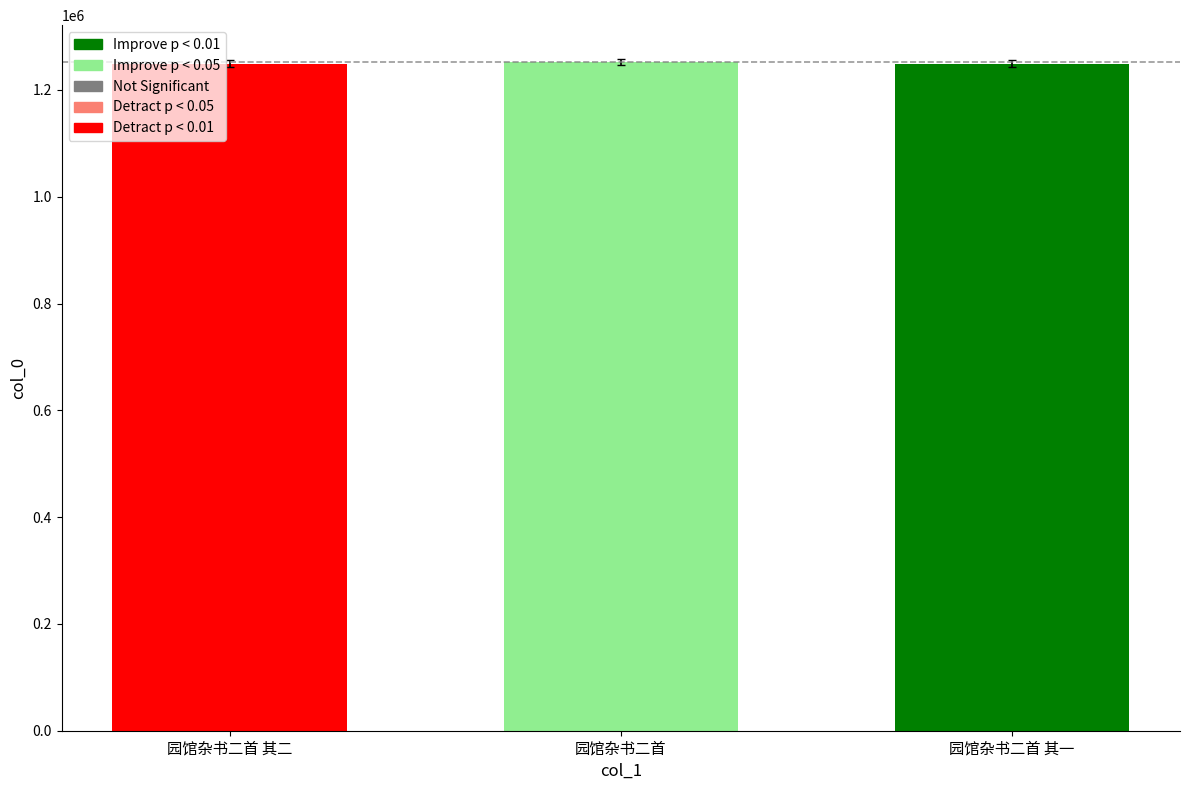

Approximately how many times larger is the value at 园馆杂书二首 compared to 园馆杂书二首 其二?

1.0